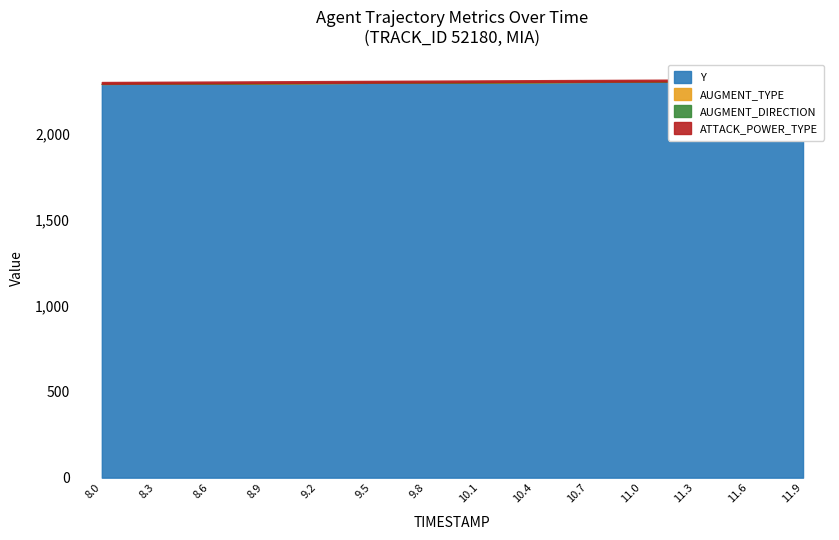

Rank the series by their maximum value, from lowest to highest.

AUGMENT_TYPE, AUGMENT_DIRECTION, ATTACK_POWER_TYPE, Y